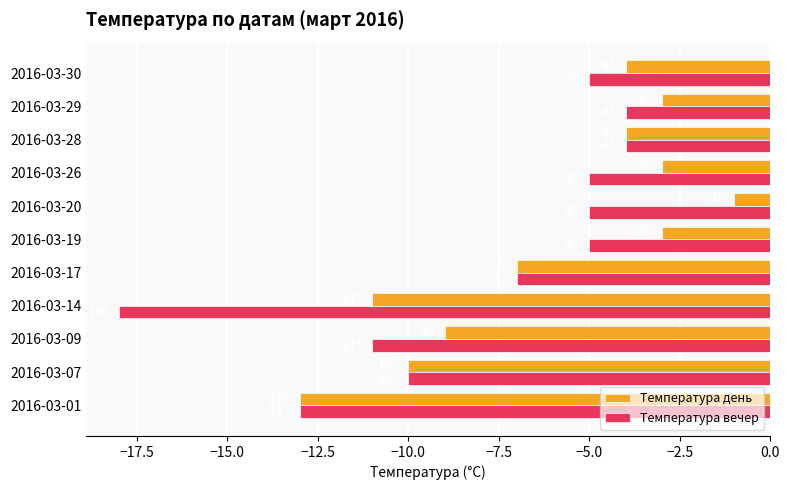

The Температура вечер series shows -9 at 2016-03-20. True or false?

False